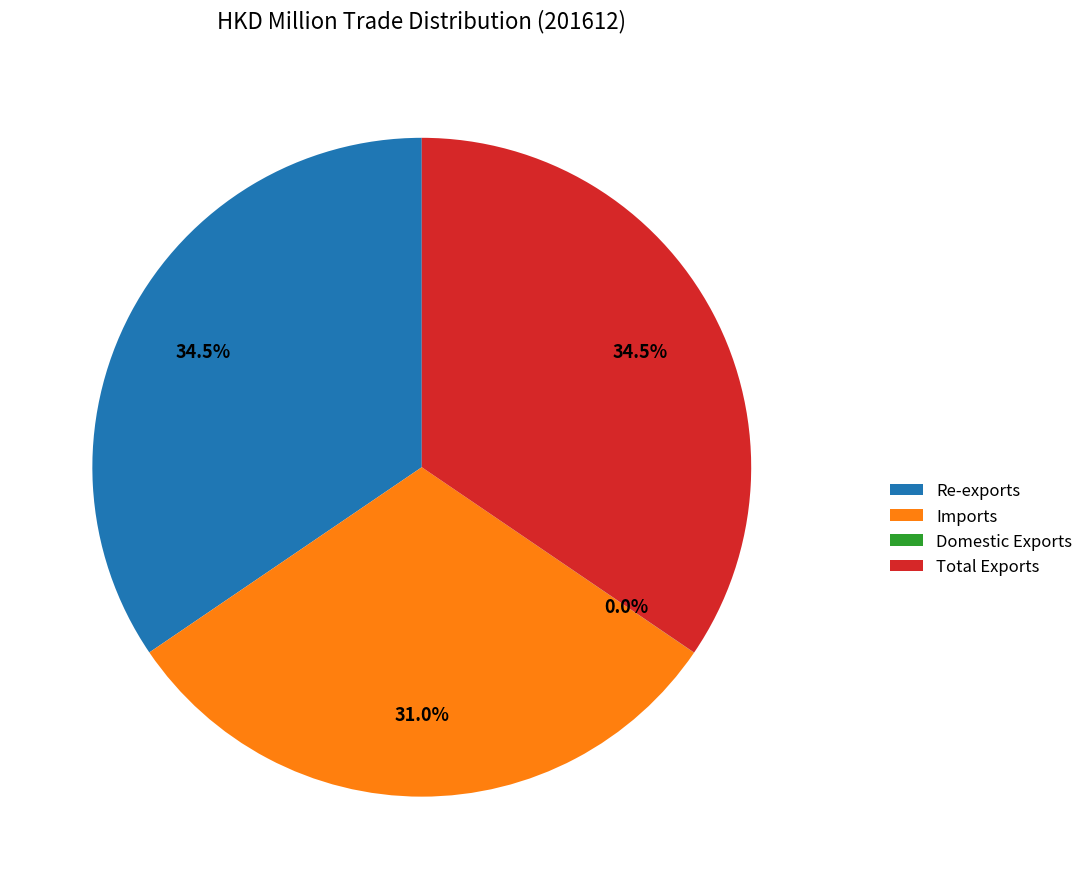

Combined, what portion of the pie is Re-exports and Total Exports?

69.0%